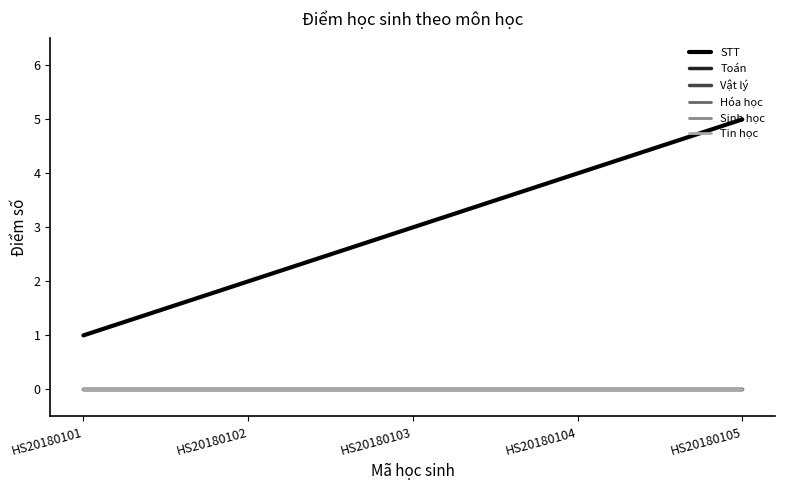

Is the value of Vật lý at HS20180103 greater than the value of Toán at HS20180102?

No